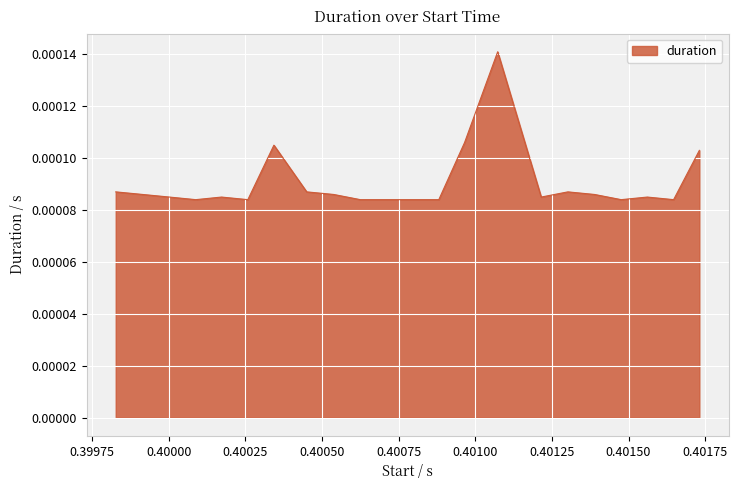

Does the chart have visible grid lines?

Yes